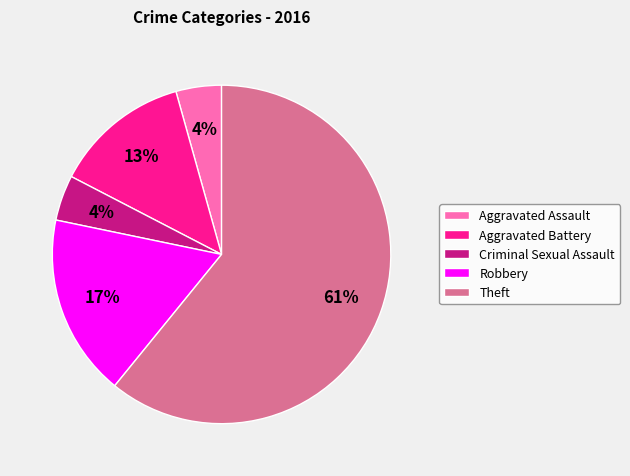

To the nearest percent, what portion does Aggravated Assault represent?

4%